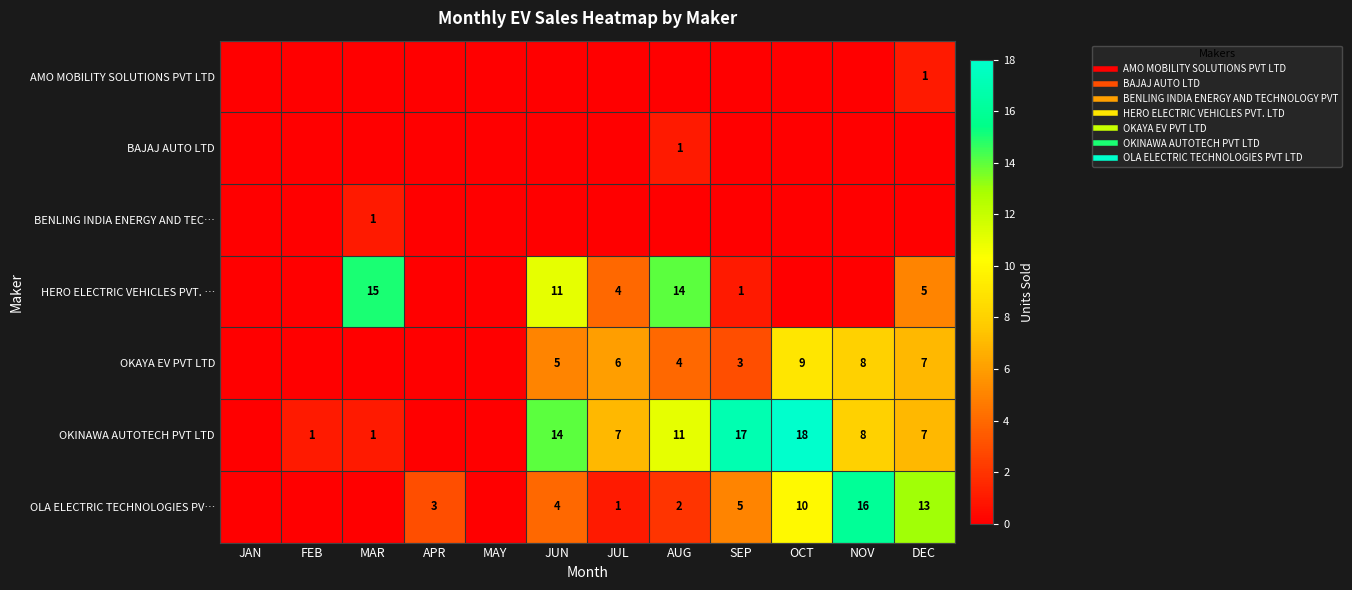

What is the difference between the BENLING INDIA ENERGY AND TEC… values at MAR and NOV?

1